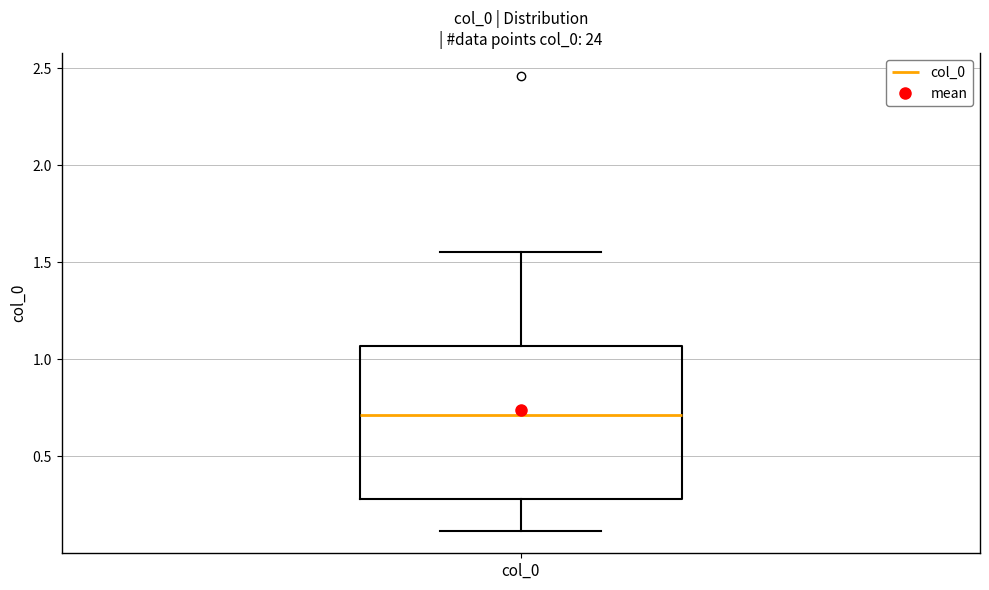

Where does the median line of the box for col_0 sit on the y-axis? The values are not printed on the chart, so give them approximately, as read against the axis.

0.70